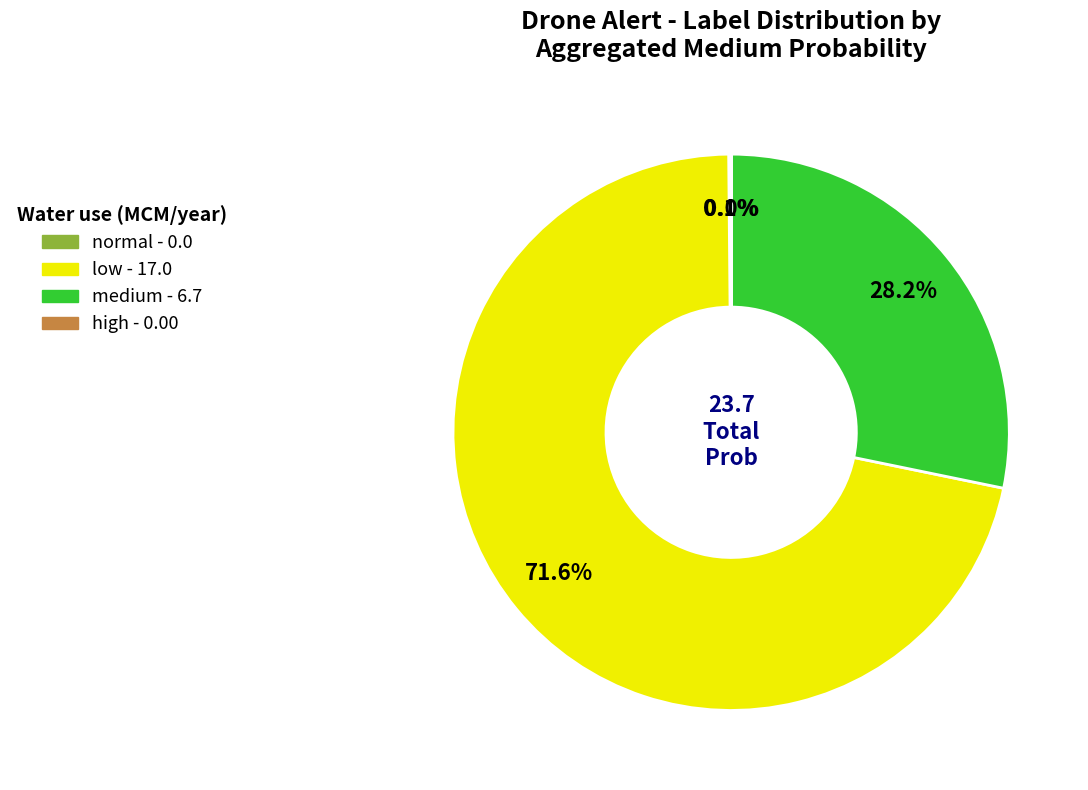

What is the largest slice in the pie chart?

low